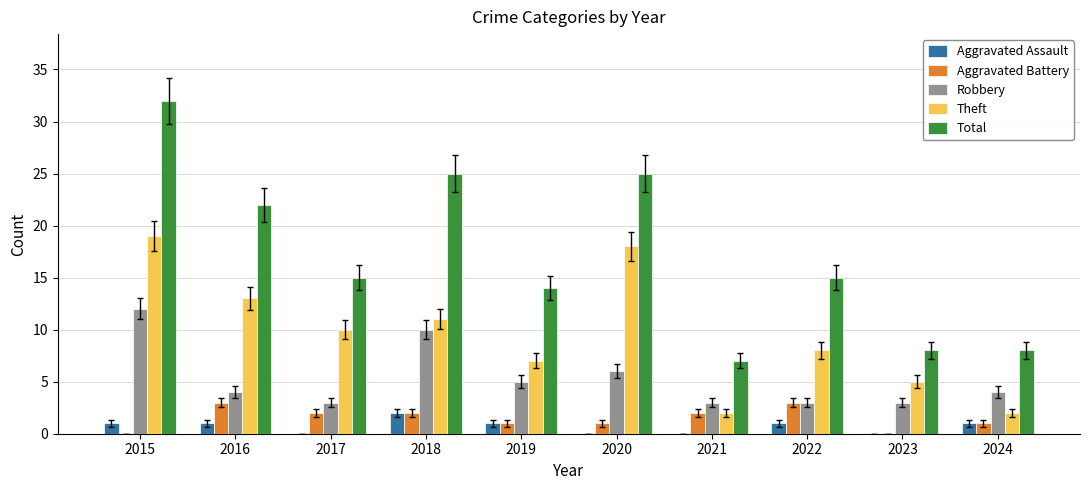

How many groups of bars are there?

10